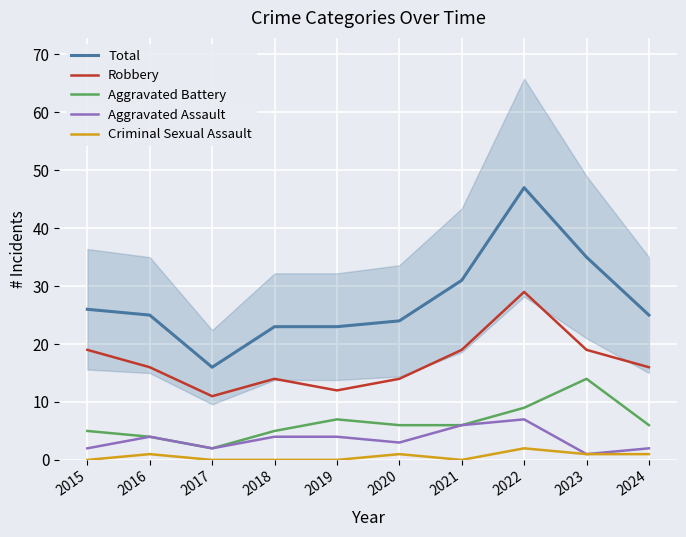

At which category does the chart reach its peak across all series?

2022